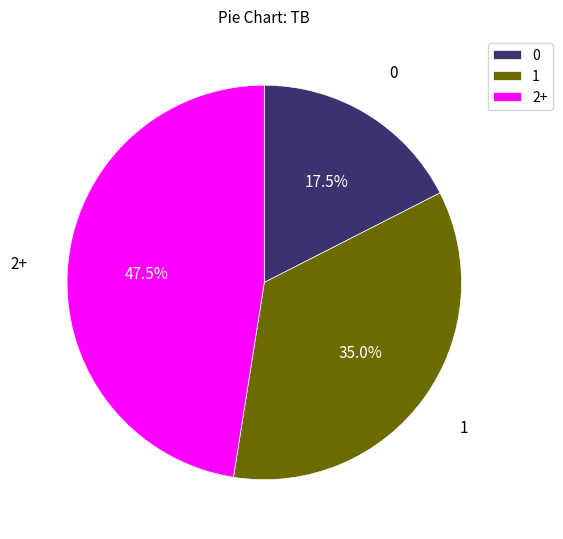

Which has a higher value, 2+ or 0?

2+